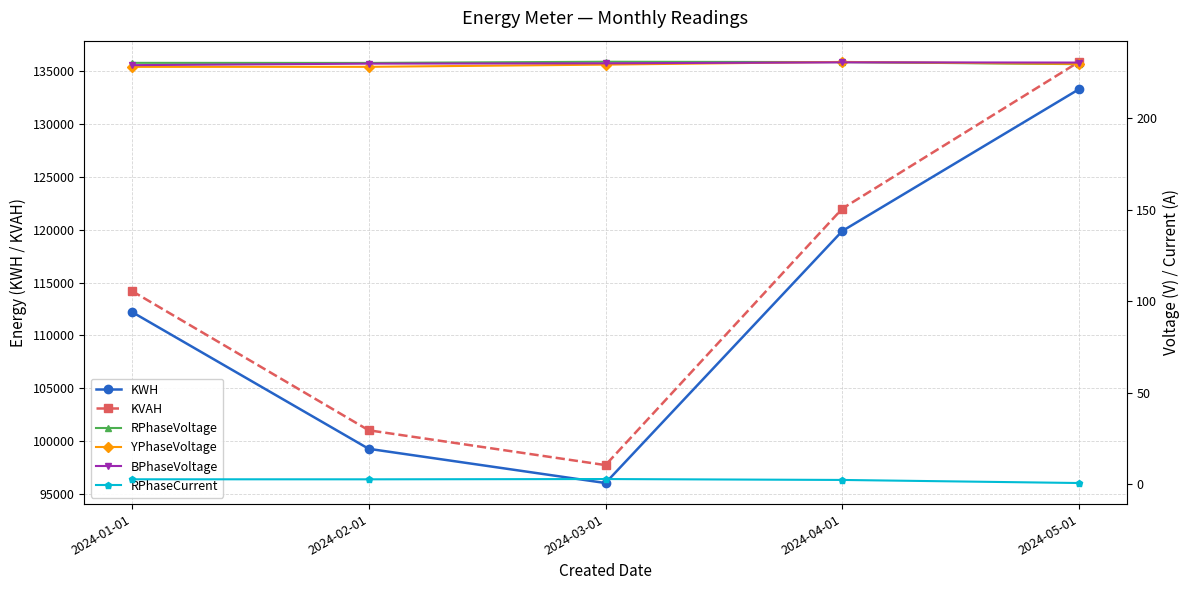

Which has a higher value, 2024-01-01 or 2024-02-01?

2024-01-01